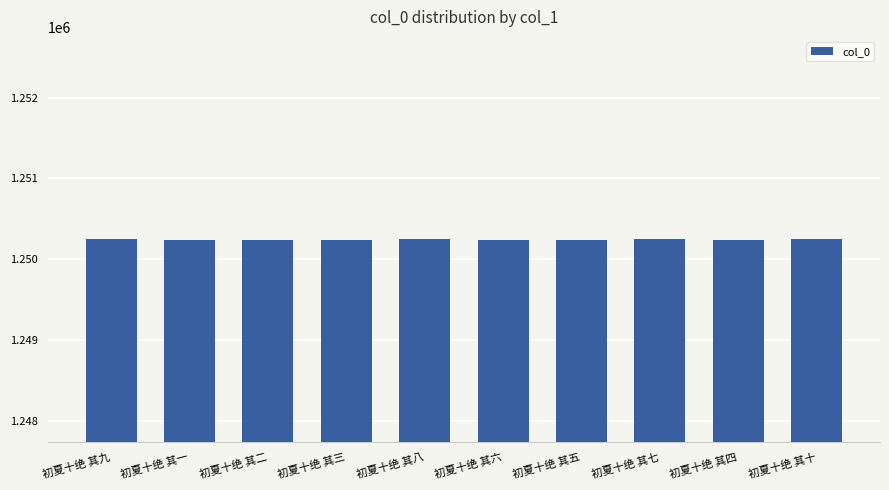

The value at 初夏十绝 其十 is 1780958. True or false?

False